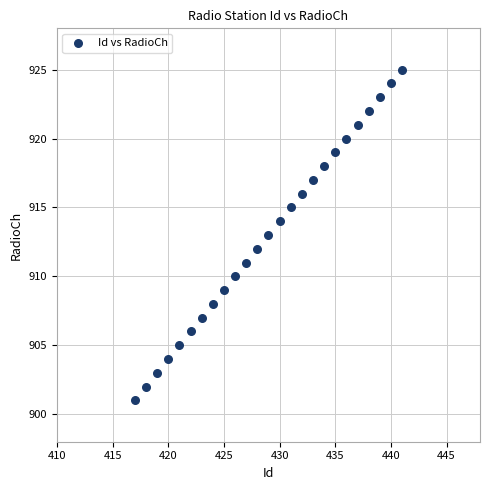

What is the range of Y values (max minus min)?

24